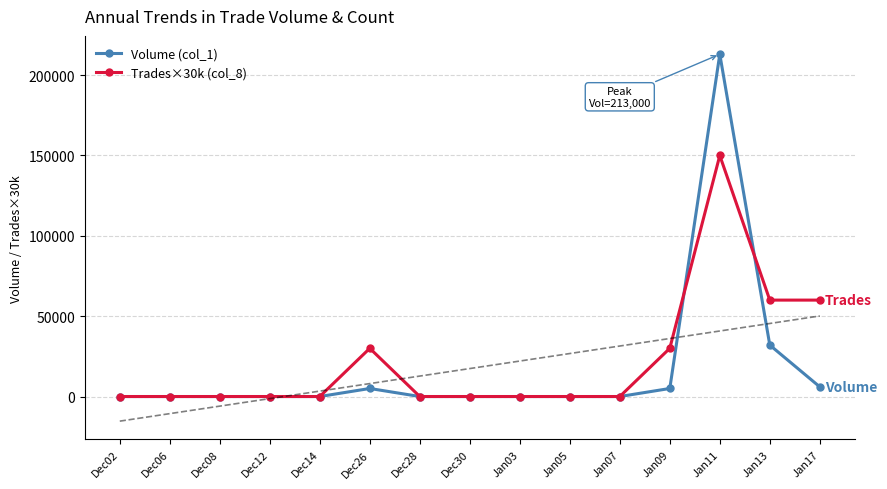

What is the label of the 2nd point from the left?

Dec06